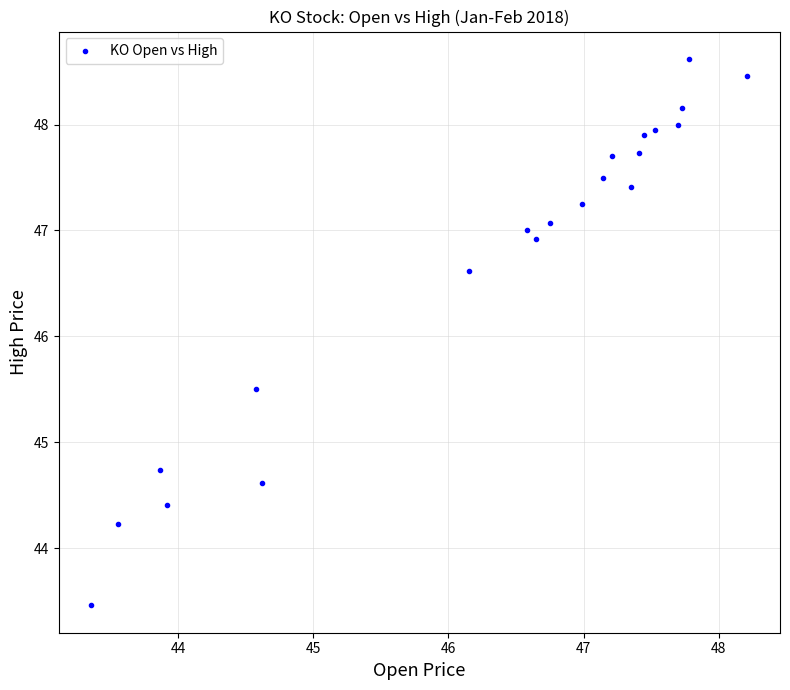

What Y value in the scatter plot is closest to 46?

45.5